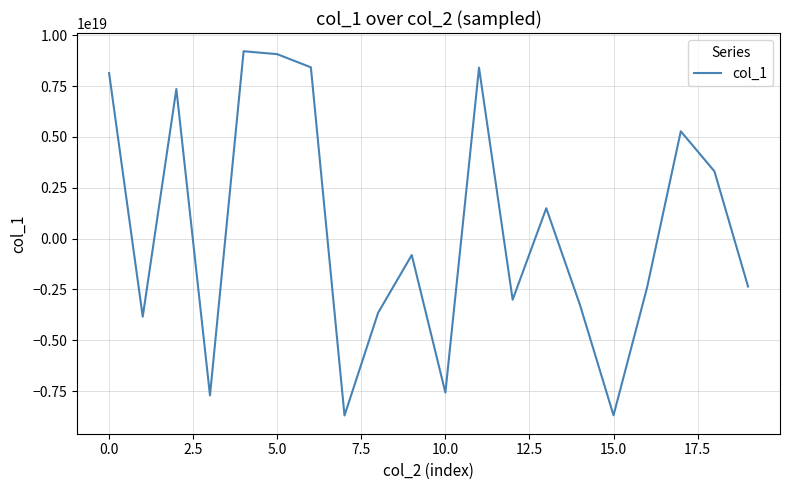

The value at 5.0 is 9066267055870971904. True or false?

True